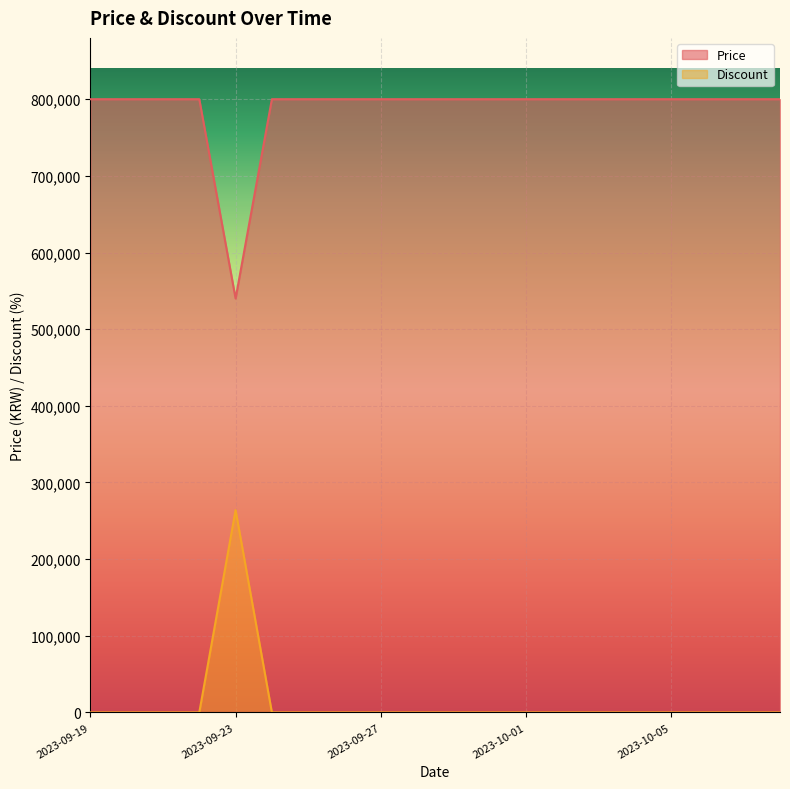

What is the sum of all Discount values?

264000